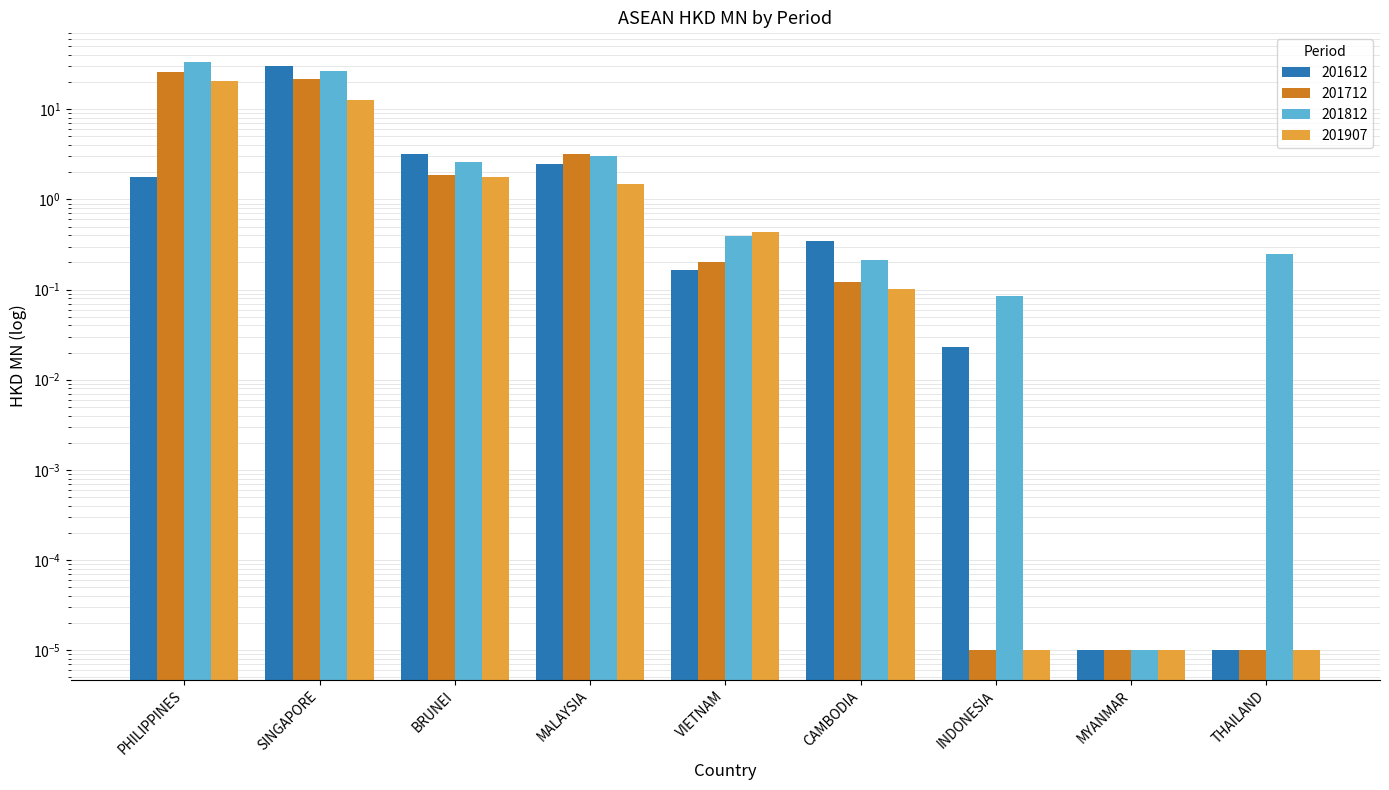

The 201712 series shows 17.2 at PHILIPPINES. True or false?

False